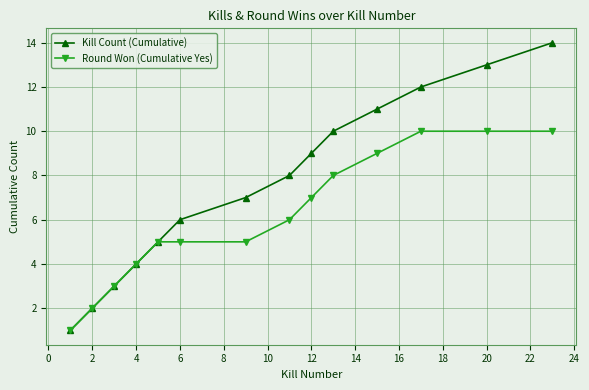

Which series has the largest total across all categories?

Kill Count (Cumulative)